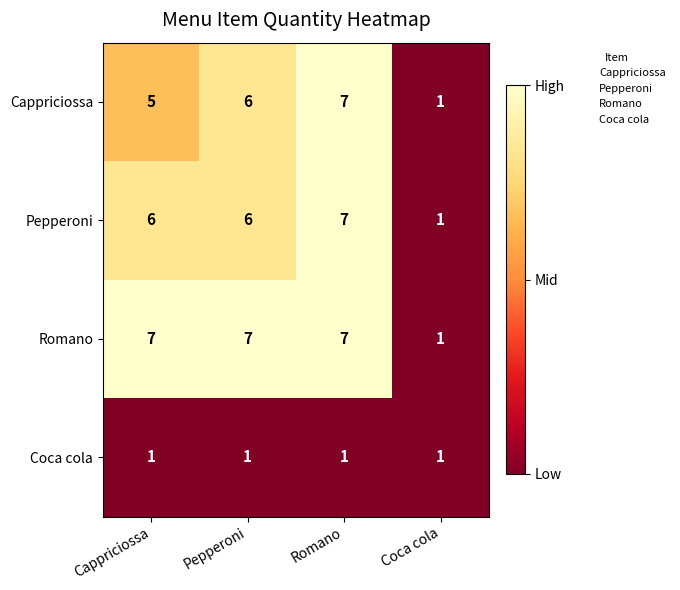

What is the maximum value for Pepperoni?

7